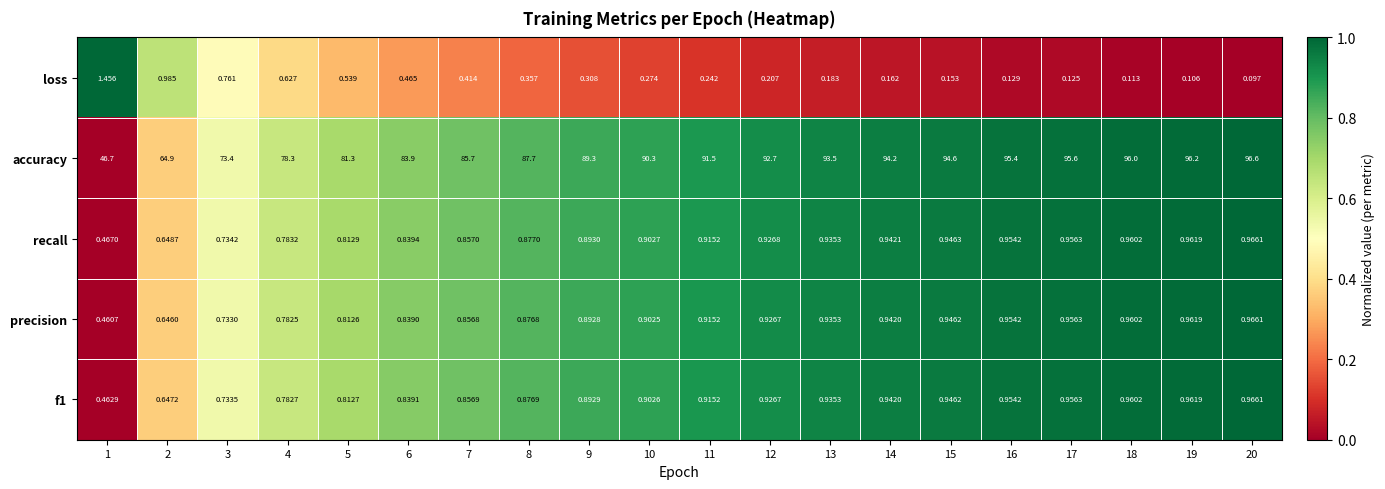

Which series has the widest spread of values?

accuracy